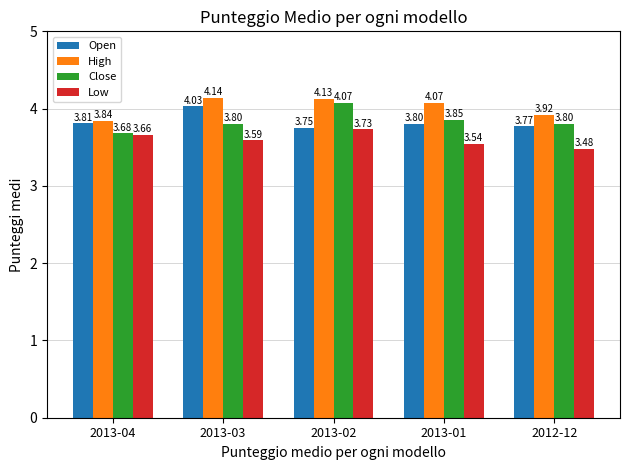

Which series has the widest spread of values?

Close